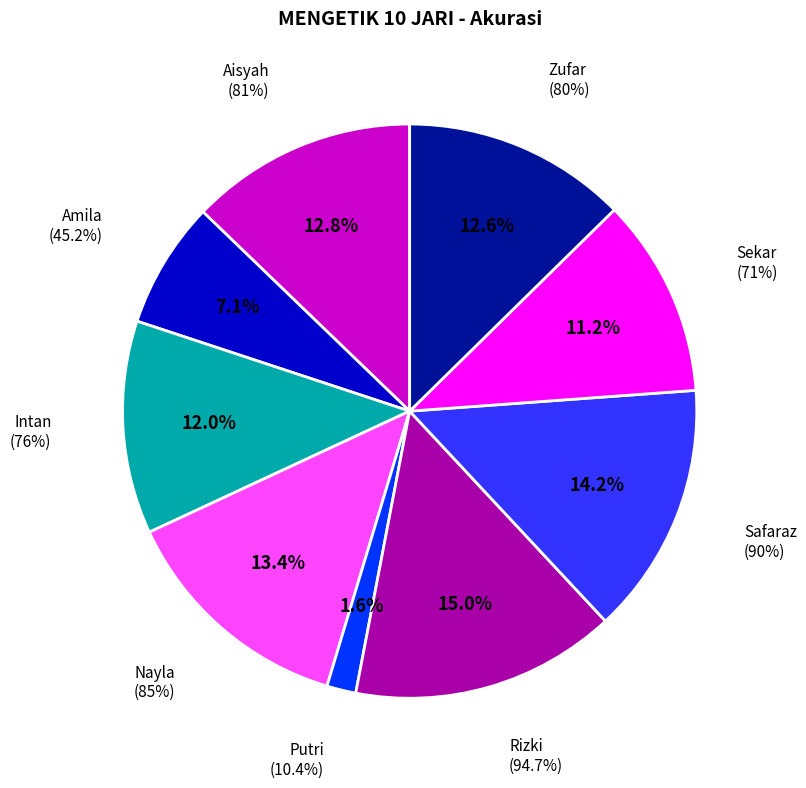

What percentage is NOT represented by Aisyah?

87.2%